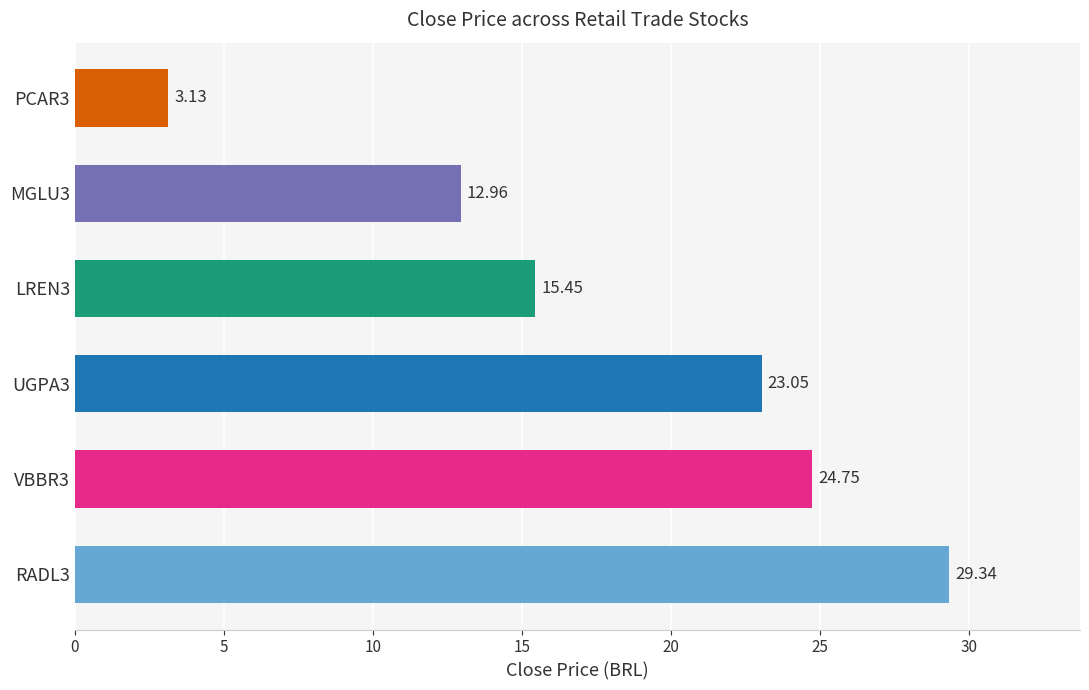

Rank the categories by value from lowest to highest.

PCAR3, MGLU3, LREN3, UGPA3, VBBR3, RADL3